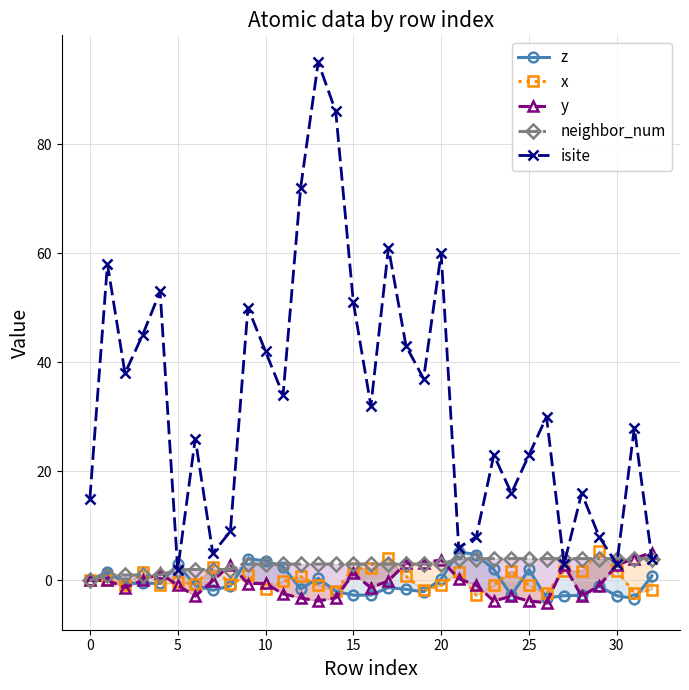

The isite series shows 11.4 at 10. True or false?

False